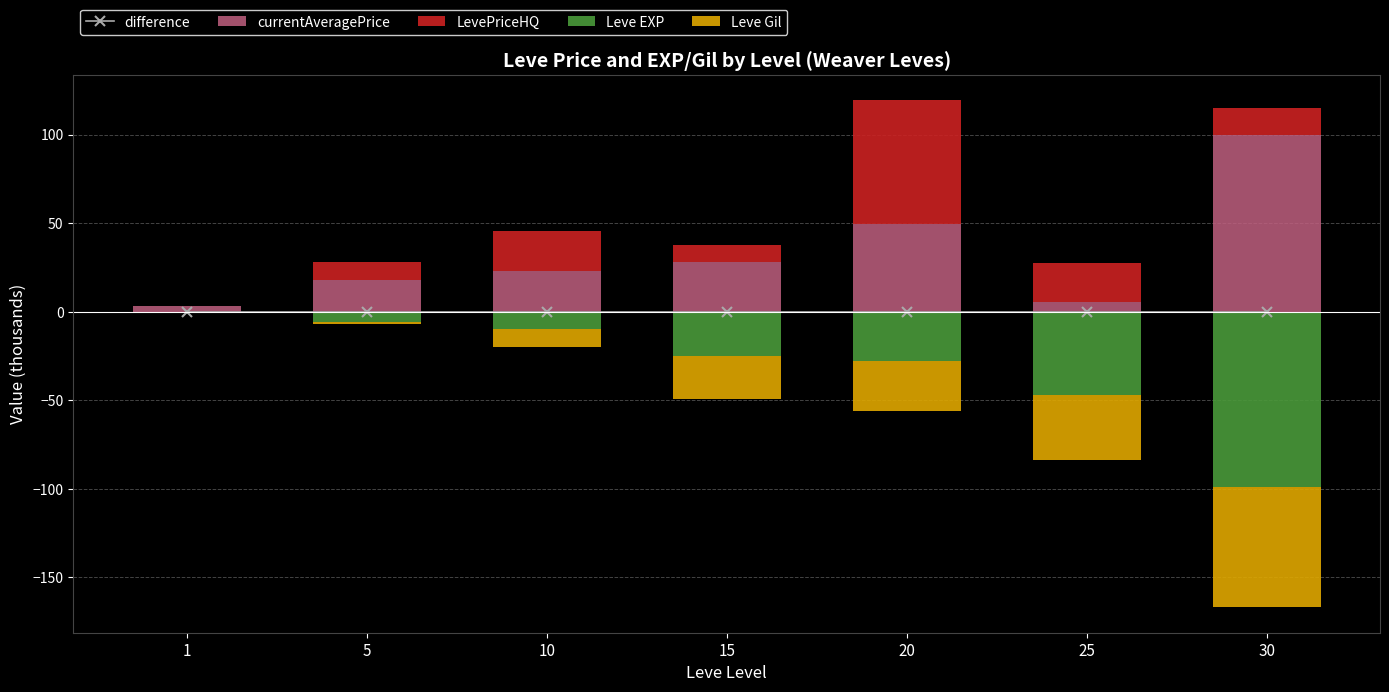

Reading right to left, list all the values displayed in this chart.

difference: 30=0.0	25=0.0	20=0.0	15=0.0	10=0.0	5=0.0	1=0.0
currentAveragePrice: 30=100.0	25=5.7	20=49.2	15=27.8	10=22.9	5=18.0	1=3.3
LevePriceHQ: 30=15.0	25=22.0	20=70.0	15=10.0	10=22.9	5=10.0	1=0.0
Leve EXP: 30=-99.2	25=-47.2	20=-28.0	15=-24.8	10=-10.0	5=-6.0	1=-0.0
Leve Gil: 30=-67.7	25=-36.4	20=-28.0	15=-24.8	10=-10.0	5=-0.8	1=-0.7